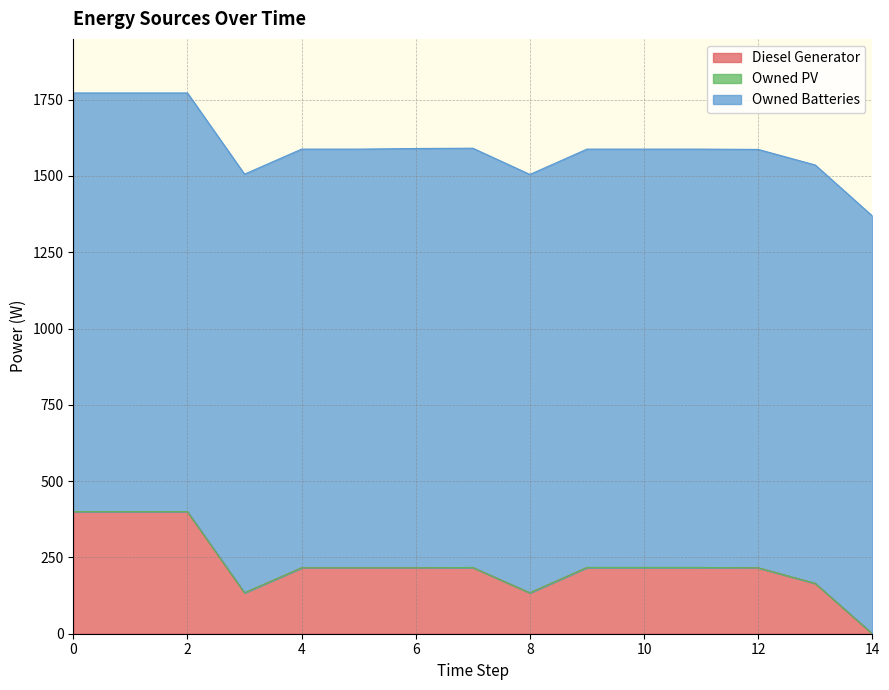

Which series changed the most between 5 and 11?

Diesel Generator